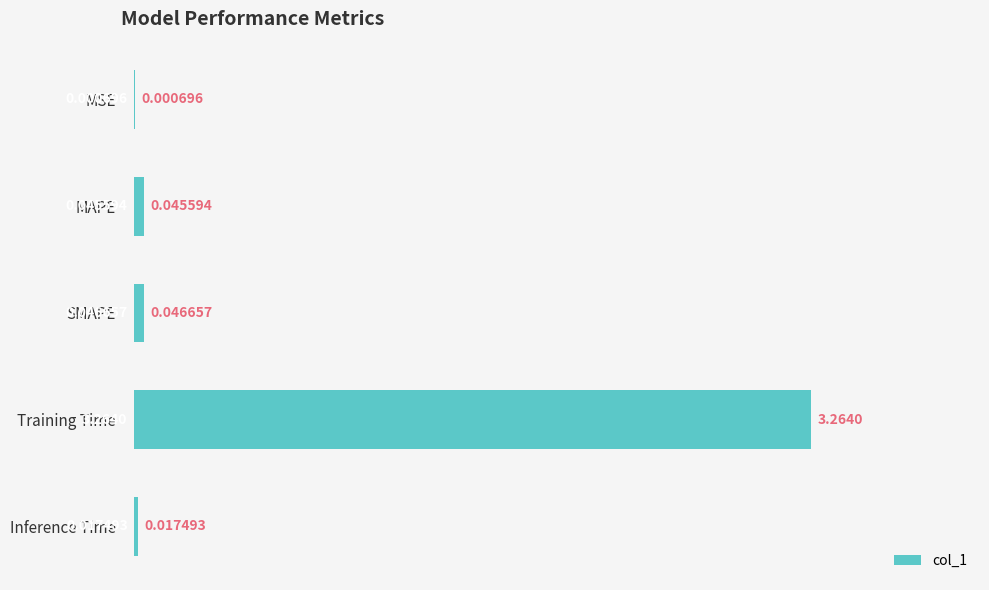

What is the change in value from SMAPE to Training Time?

+3.2